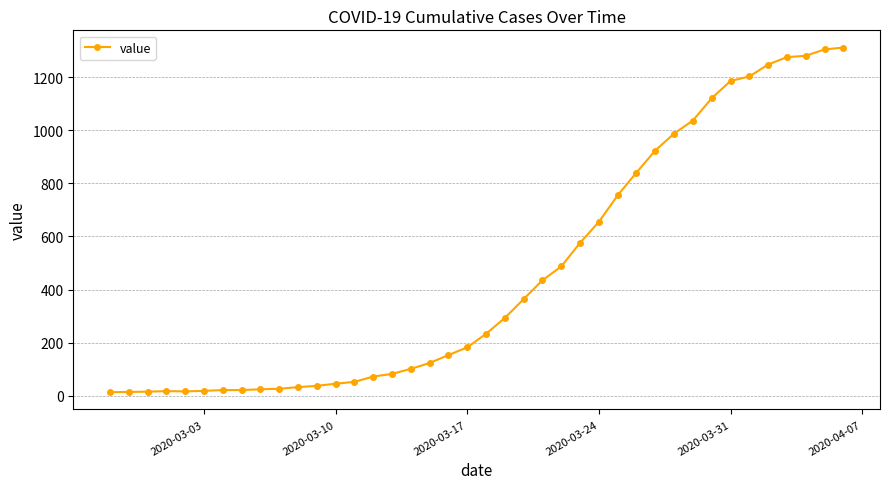

What is the average value?

465